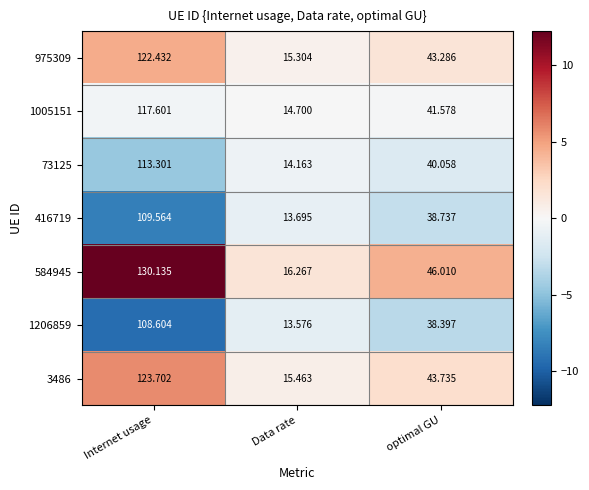

At which category does the chart reach its peak across all series?

Internet usage